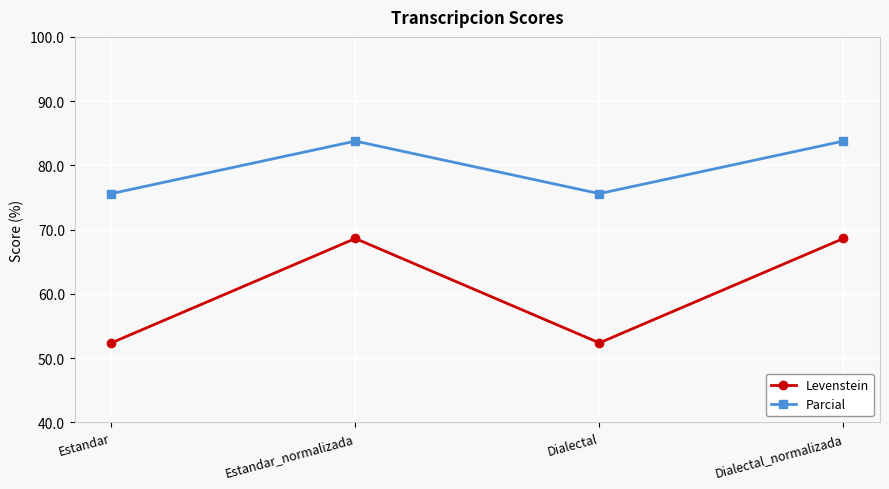

Which series has the widest spread of values?

Levenstein